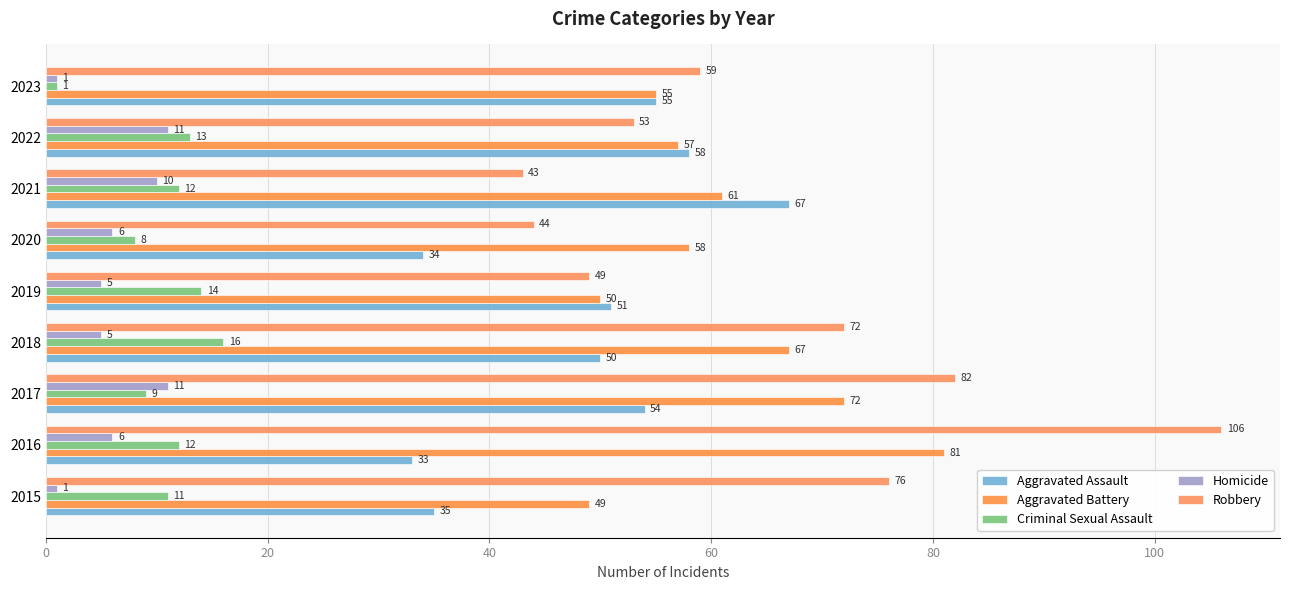

What position from the left is 20?

2